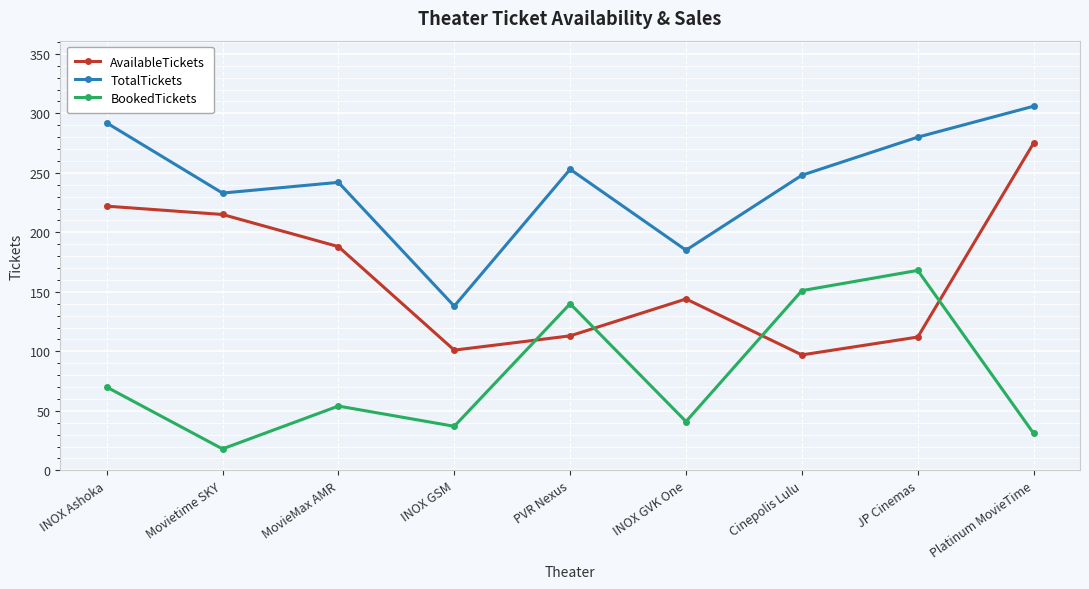

What is the difference between the maximum and second lowest values in the AvailableTickets series?

174